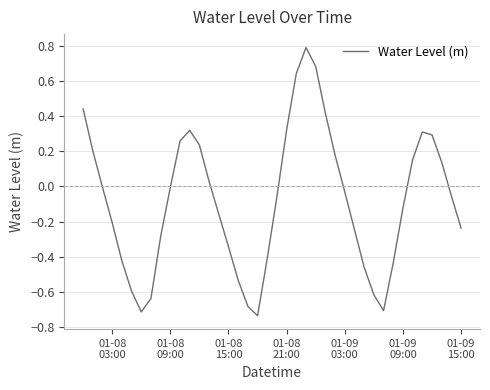

What is the difference between the maximum and minimum values?

1.5